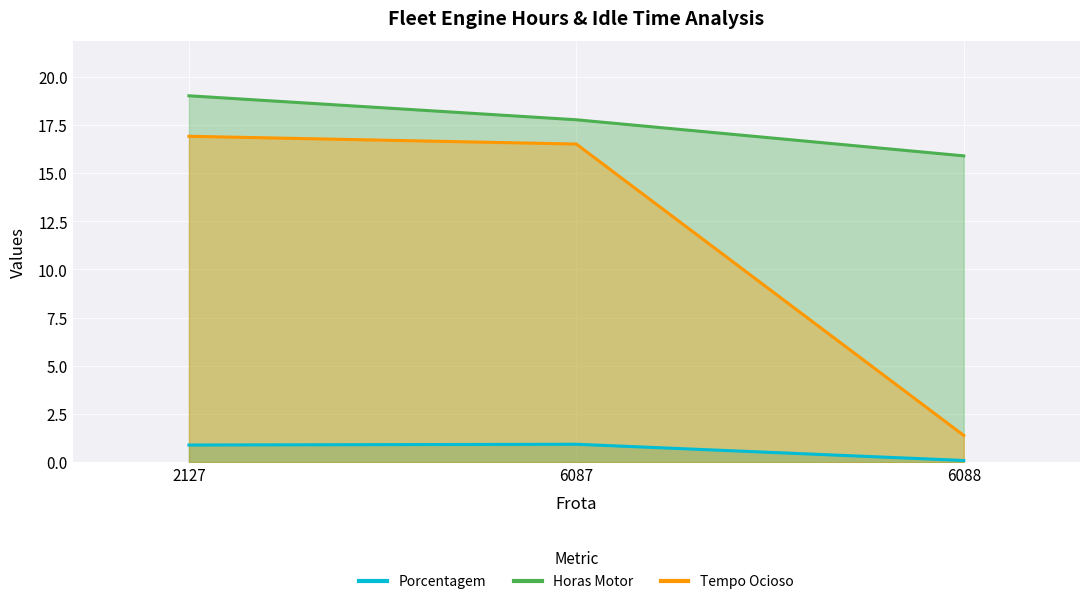

Reading left to right, what are all the values shown in this chart?

Porcentagem: 0.9	0.9	0.1
Horas Motor: 19.0	17.8	15.9
Tempo Ocioso: 16.9	16.5	1.4